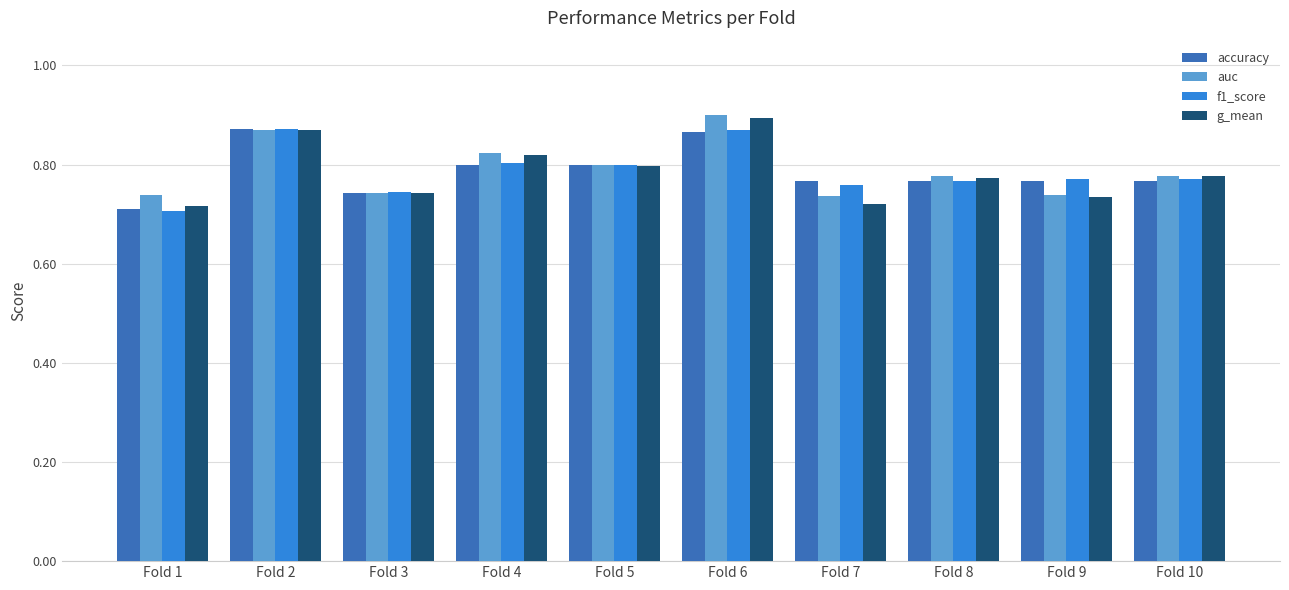

At which category is the sum across all series the highest?

Fold 6